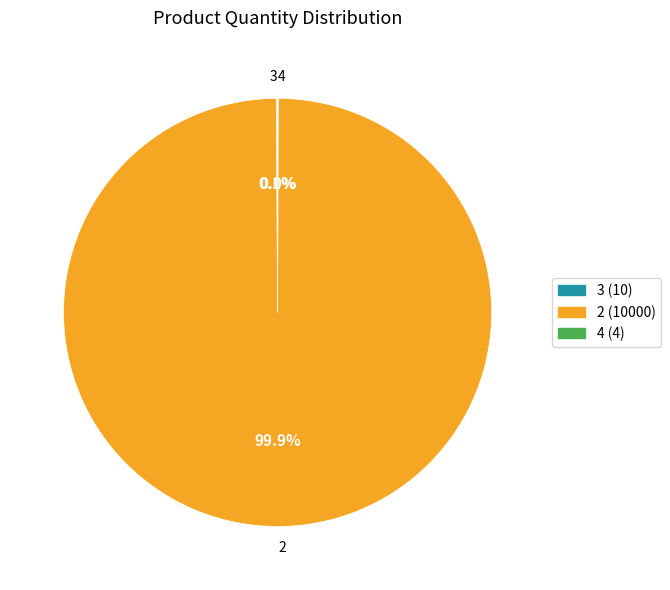

How much of the chart is everything except 2?

0.1%